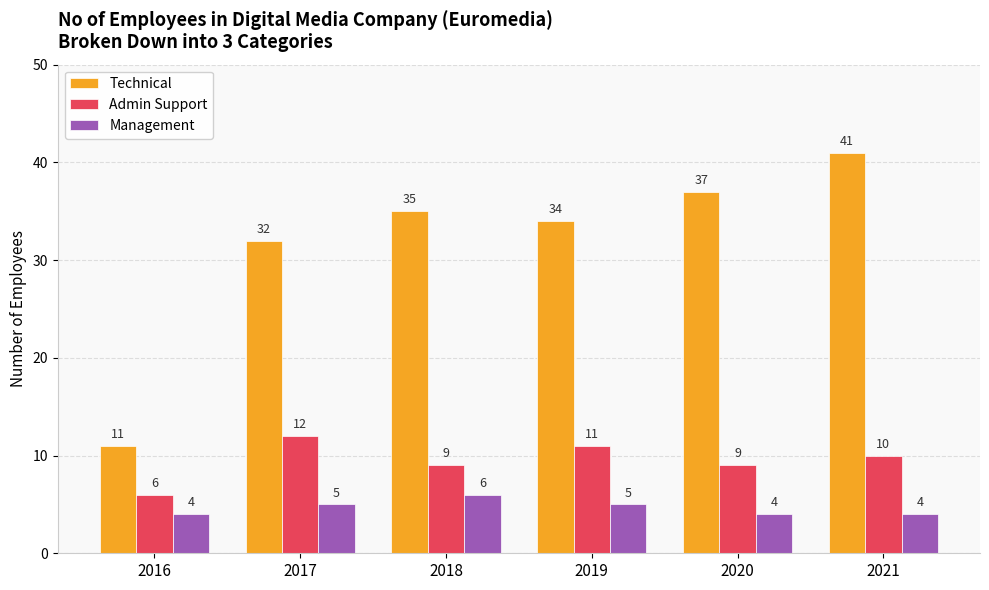

What is the total value across all series at 2021?

55